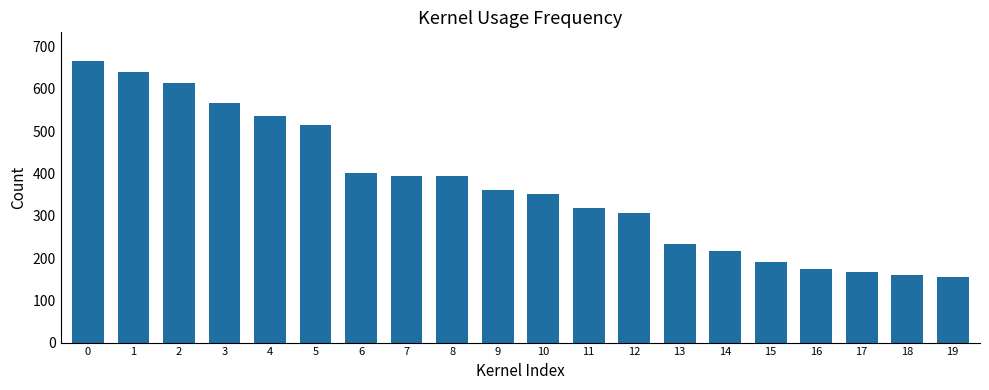

Which has a higher value, 18 or 16?

16